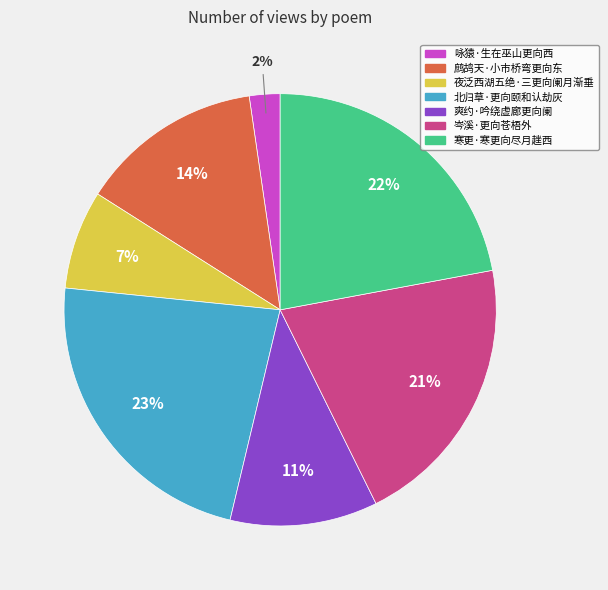

Is it true that 咏猿·生在巫山更向西 is 2% of the pie?

True